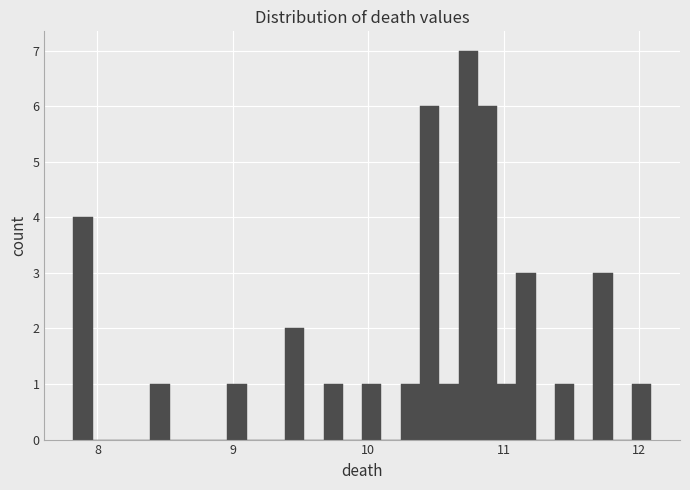

Around what value on the x-axis is the tallest bar? Give the approximate position of its centre, as read against the axis.

10.7